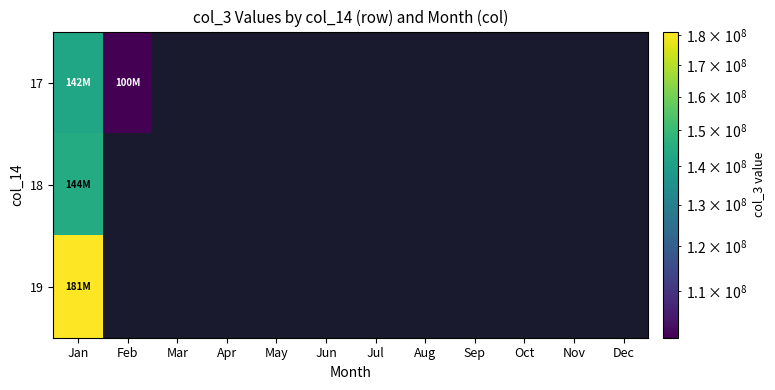

Which series has the largest range (max minus min)?

17